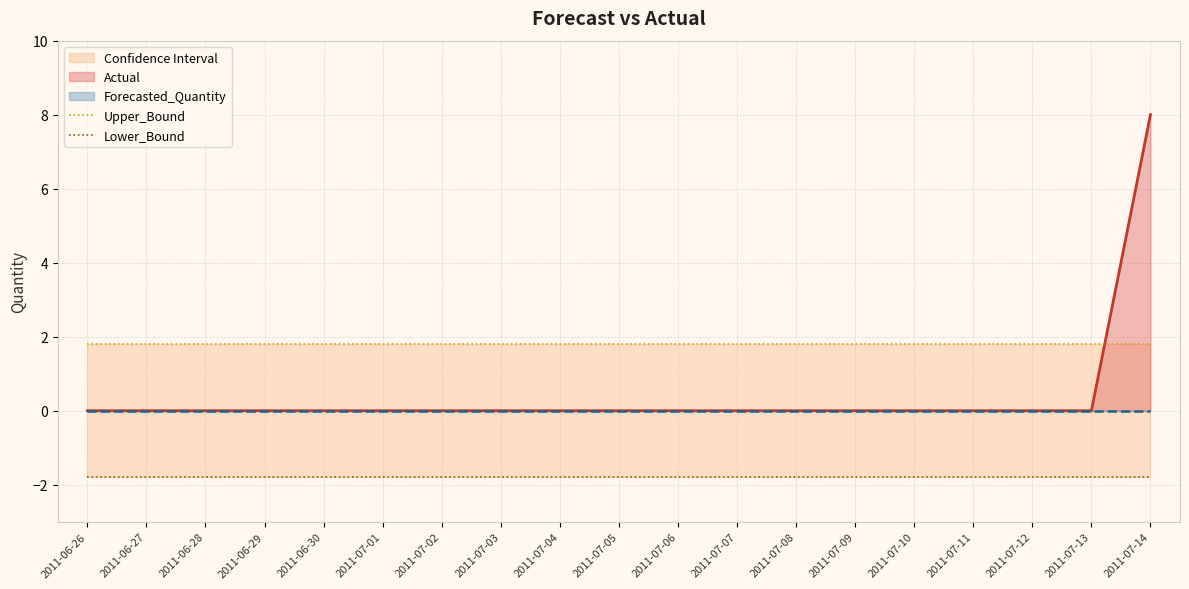

What is the highest value of the Lower_Bound series?

-1.8